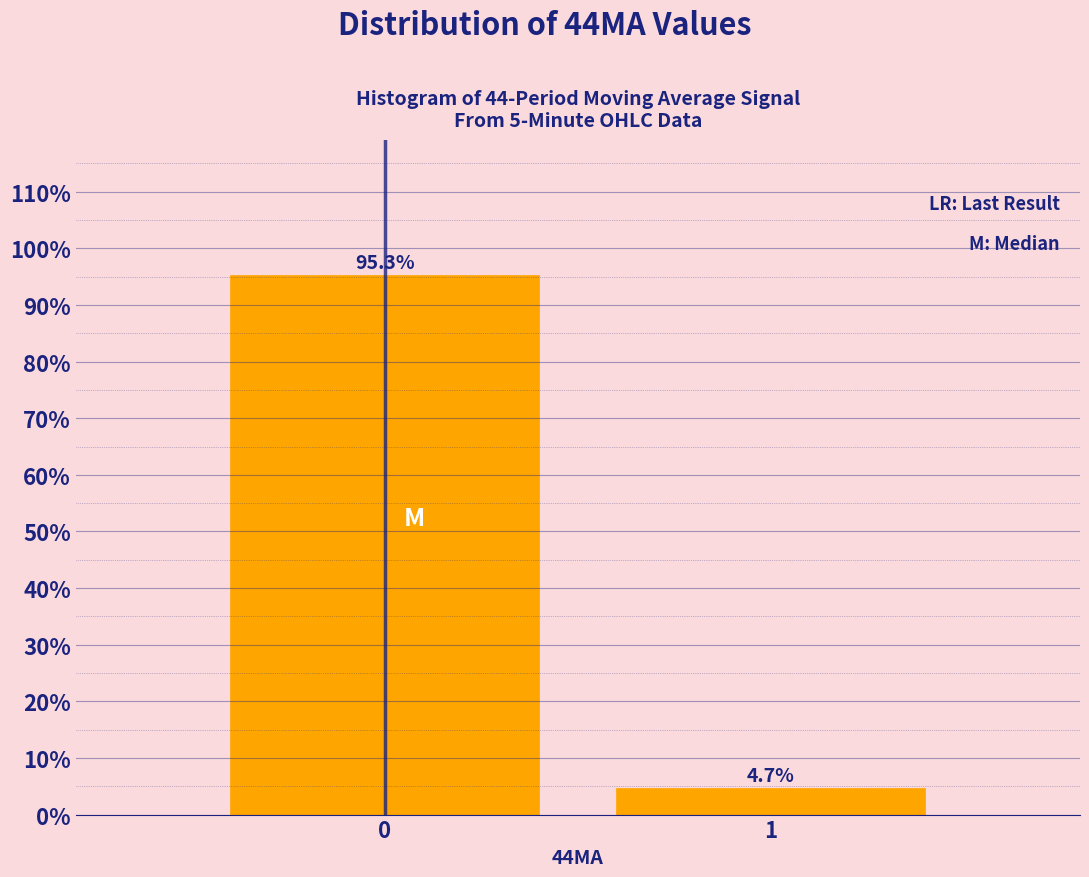

Reading right to left, extract all data points from this chart.

1=4.7	0=95.3